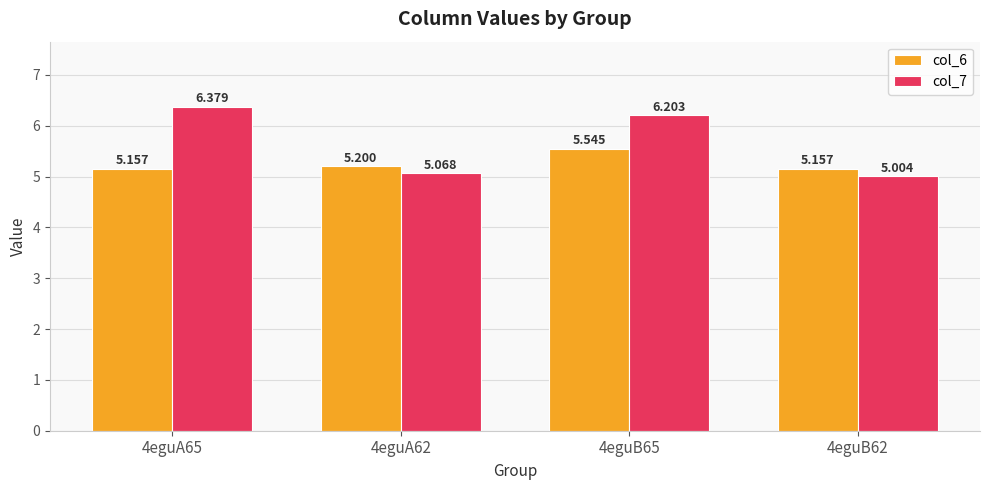

Which series has the largest total across all categories?

col_7